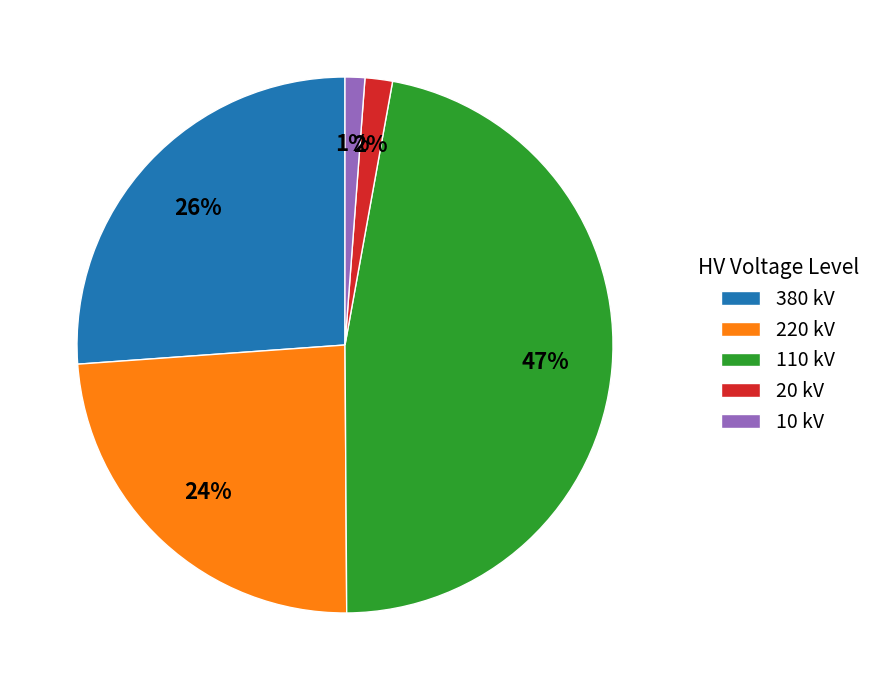

Is there any slice that represents more than half of the pie?

No